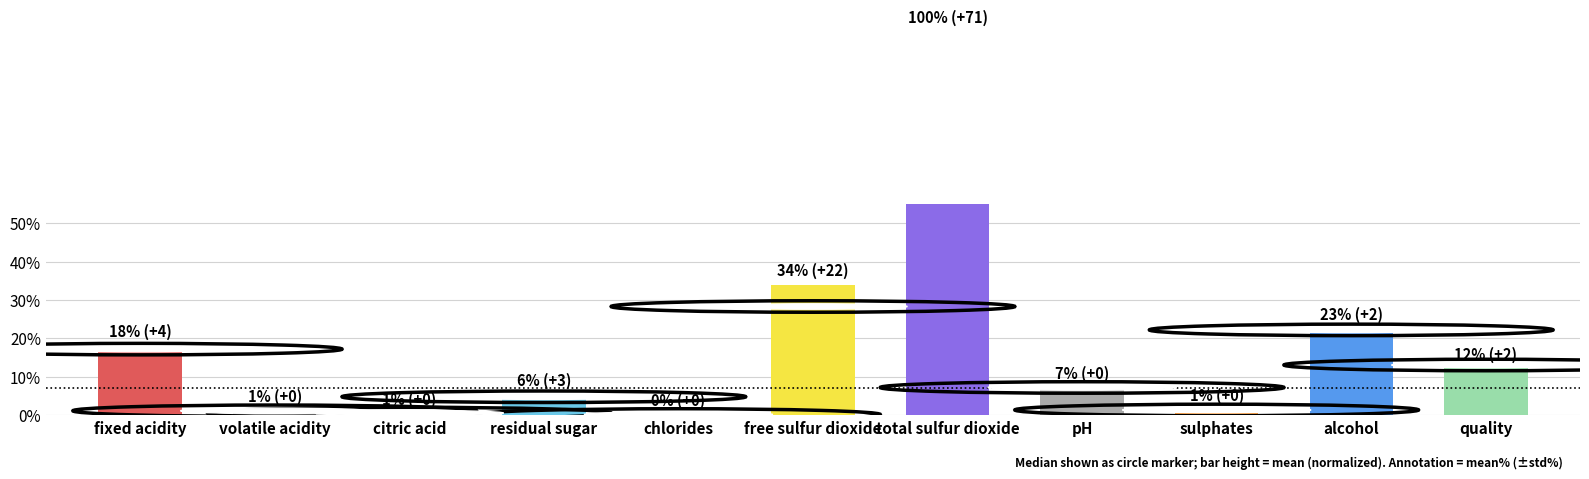

List the labels in order of value, smallest first.

chlorides, citric acid, volatile acidity, sulphates, residual sugar, pH, quality, fixed acidity, alcohol, free sulfur dioxide, total sulfur dioxide